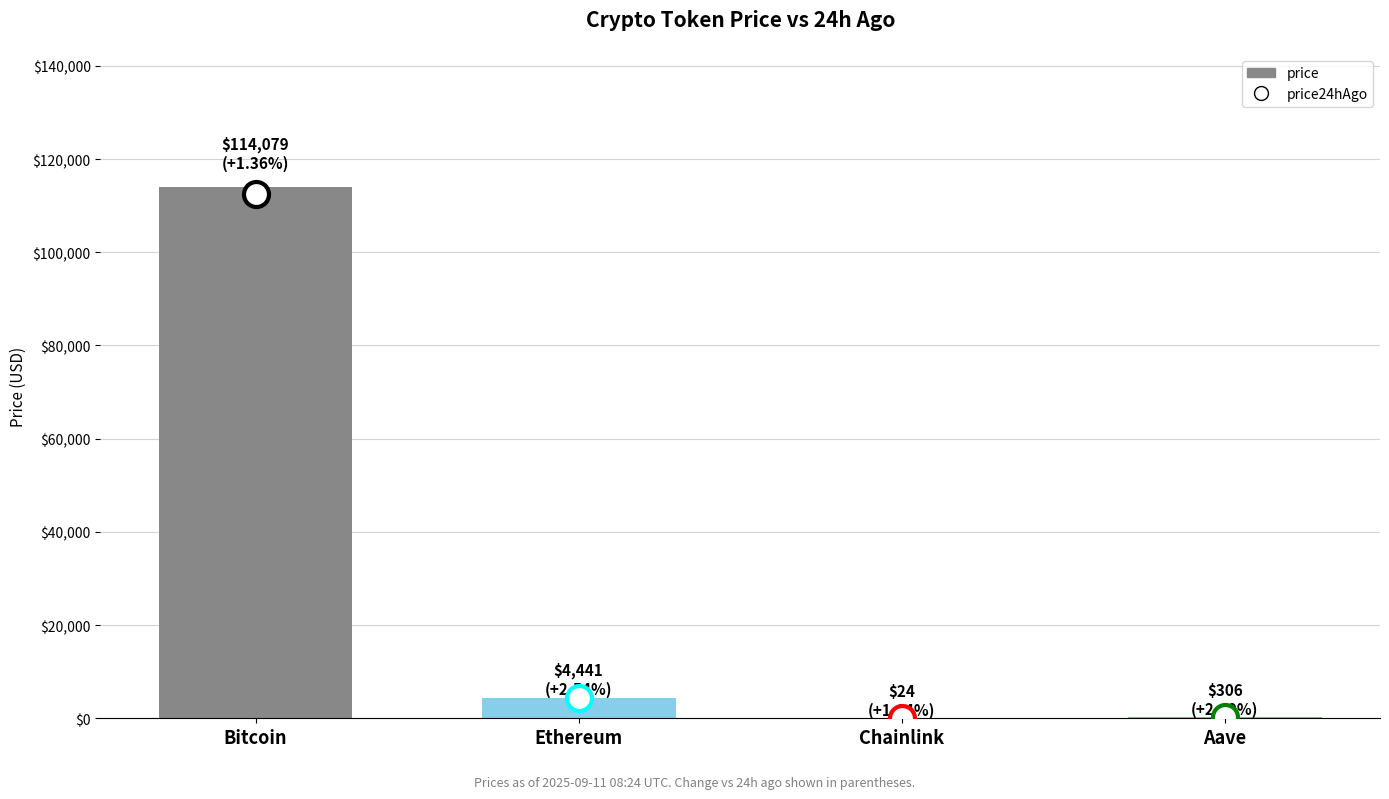

Which label corresponds to the largest value in the chart?

Bitcoin